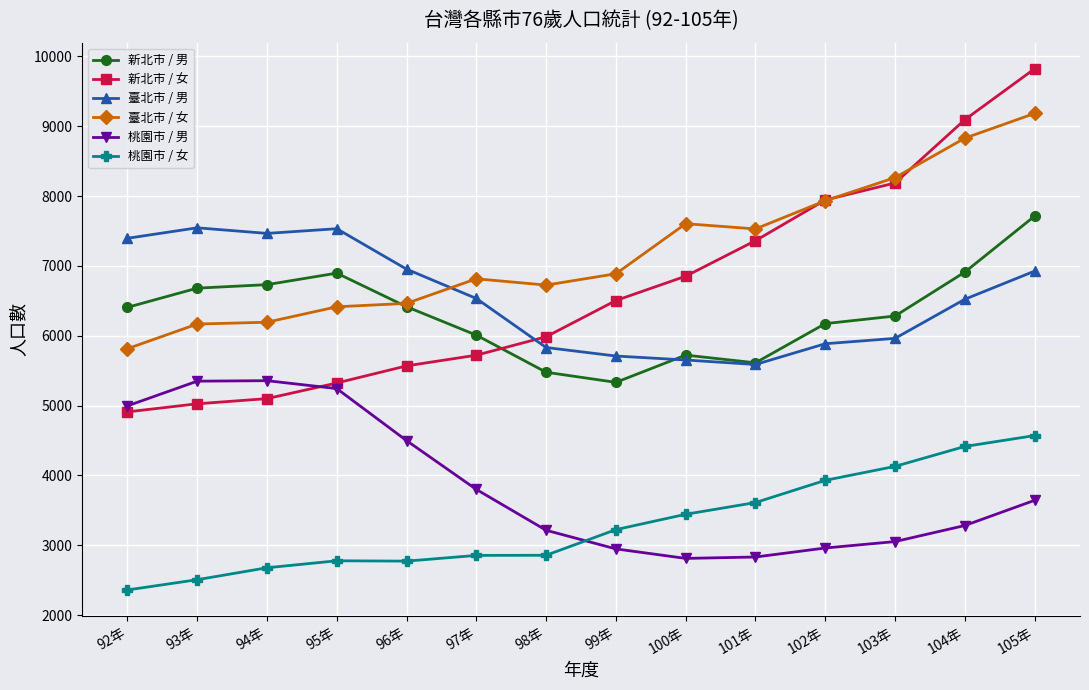

True or false: 桃園市 / 男 and 新北市 / 男 cross at least once.

False